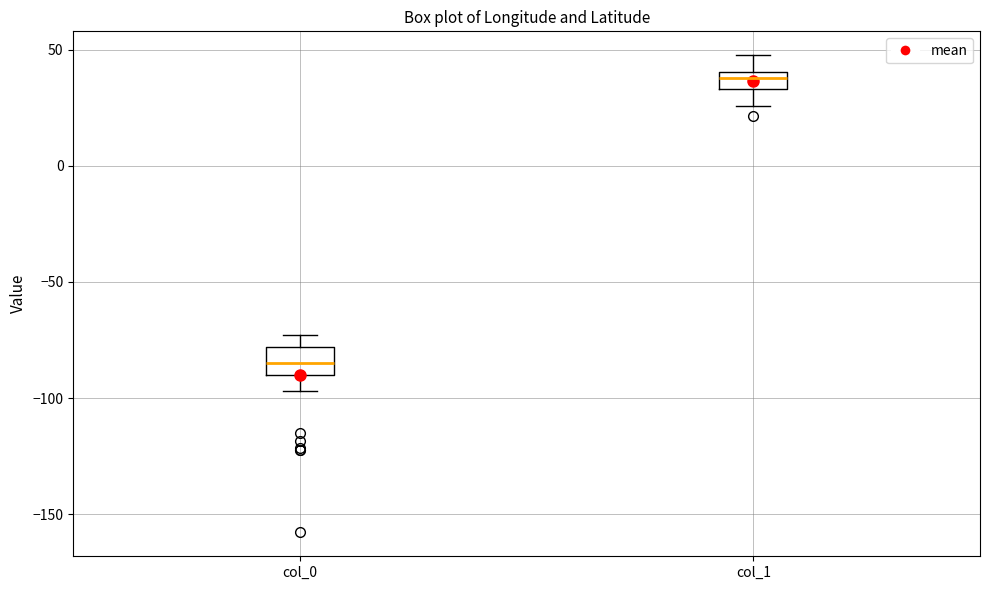

Reading left to right, transcribe this box plot: for each box, give where its median line is, the range the box spans, and where its two whiskers end, as read against the y-axis. The values are not printed on the chart, so give them approximately, as read against the axis.

col_0: median -85, box -90 to -80, whiskers -95 to -75
col_1: median 40 (inside the box), box 35 to 40, whiskers 25 to 50